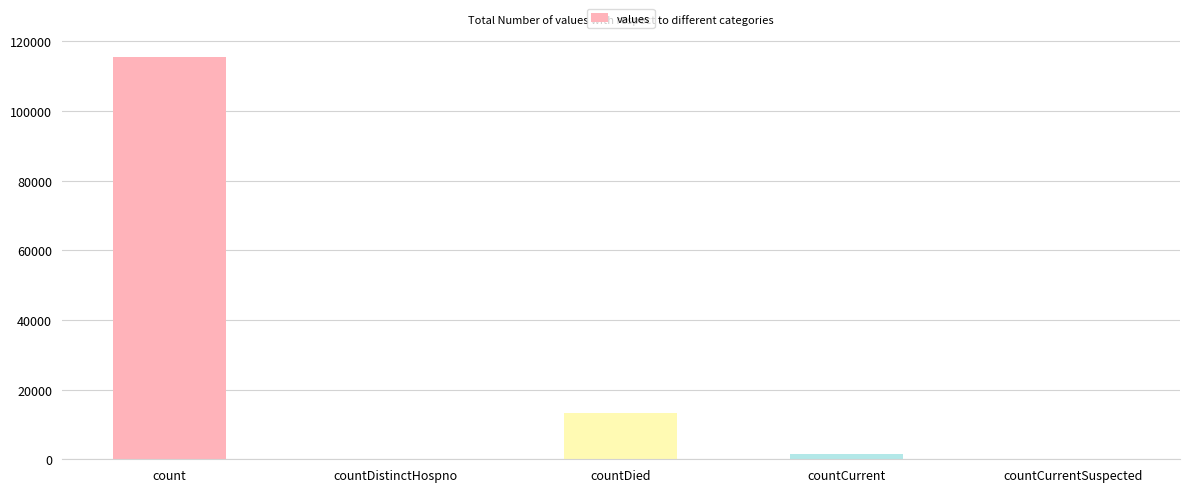

At which category does the chart reach its peak across all series?

count